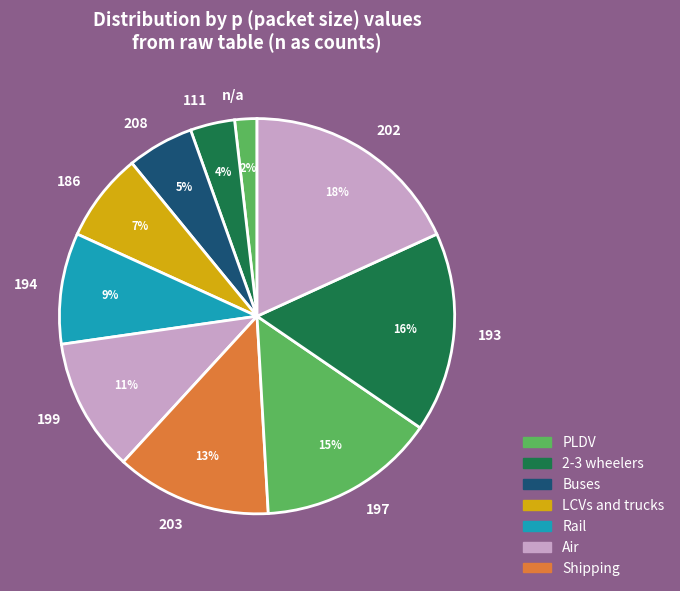

To the nearest percent, what is the difference between the 199 and 203 slice percentages?

2%